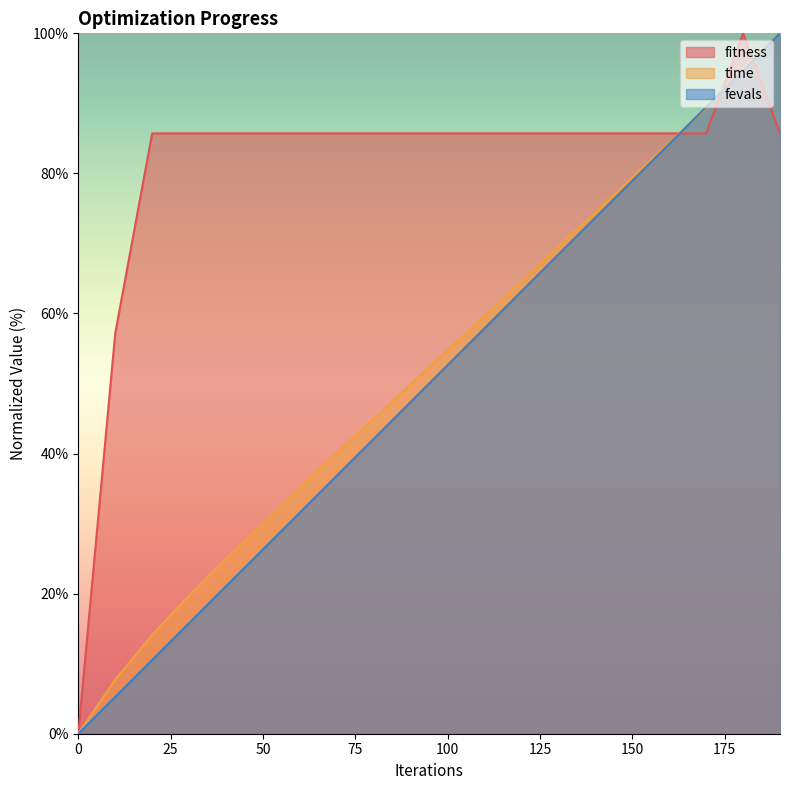

Where is fevals nearest to the value 50?

100